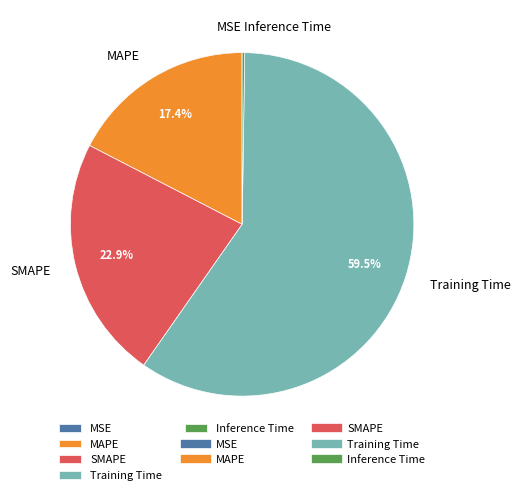

Is it true that SMAPE is 18% of the pie?

False